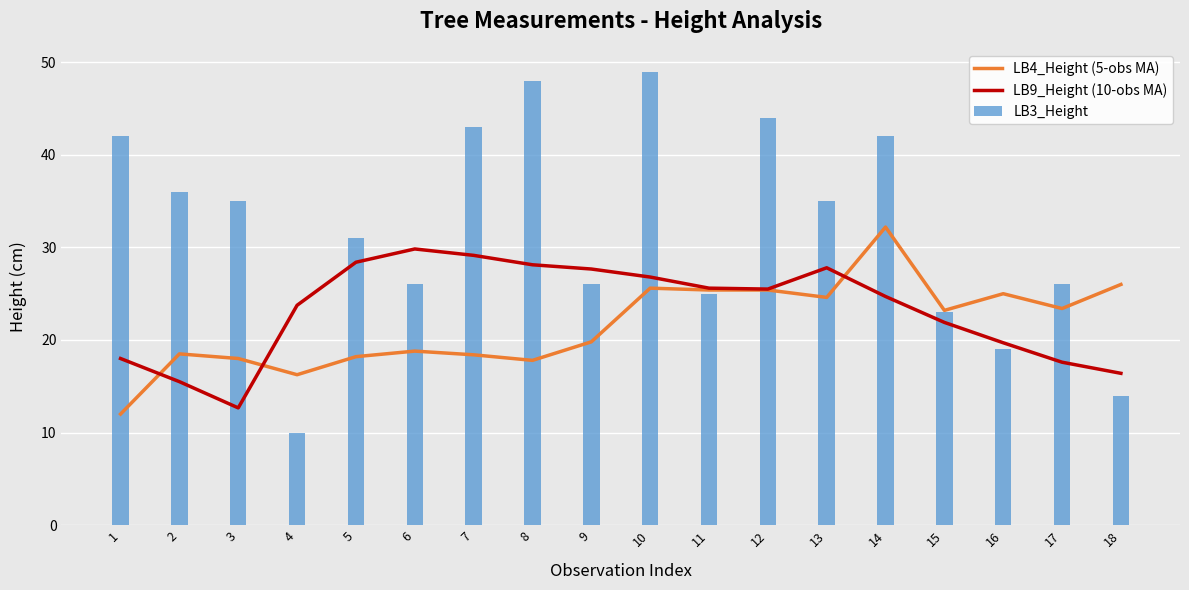

How many groups of bars are there?

18